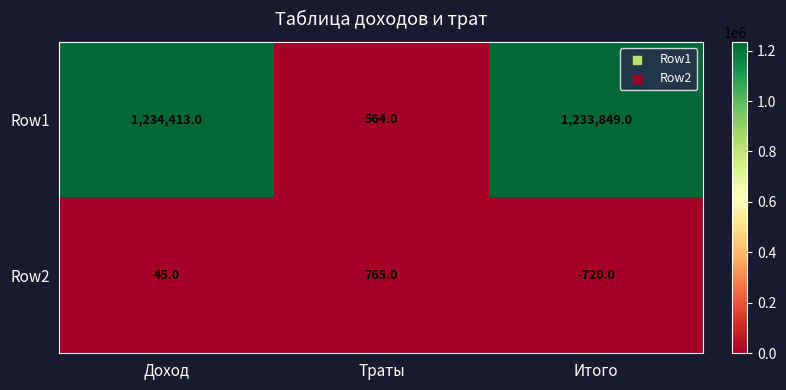

Which label corresponds to the smallest value in the chart?

Итого